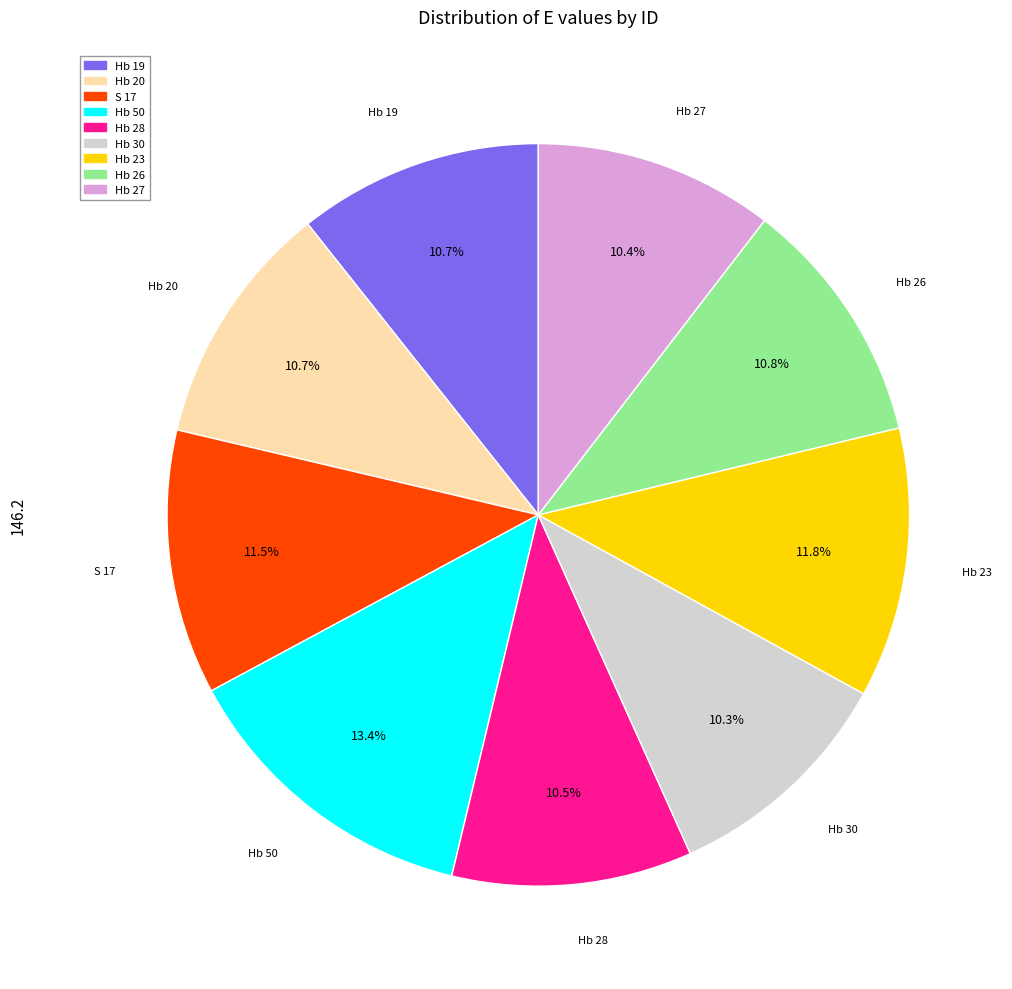

Does S 17 account for over 50% of the chart?

No